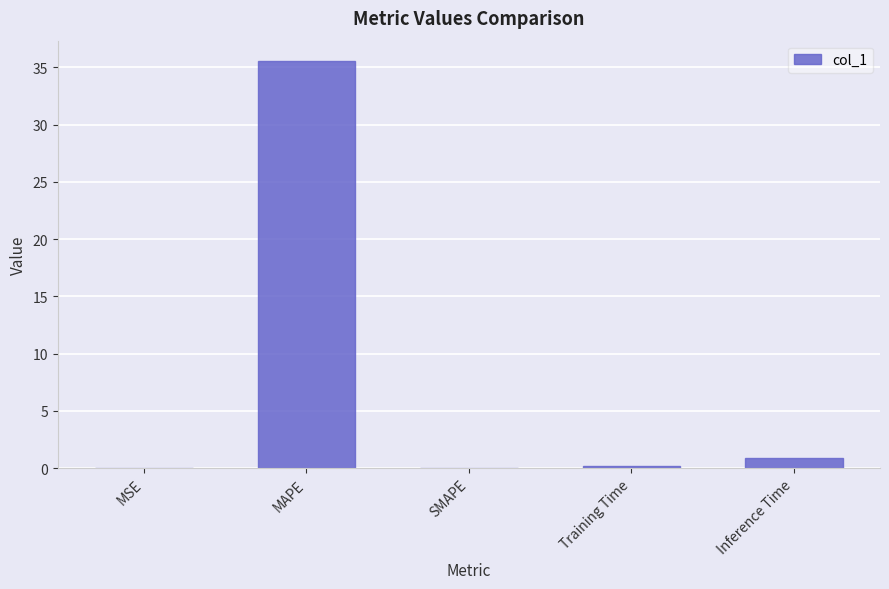

At which category does the chart reach its peak across all series?

MAPE